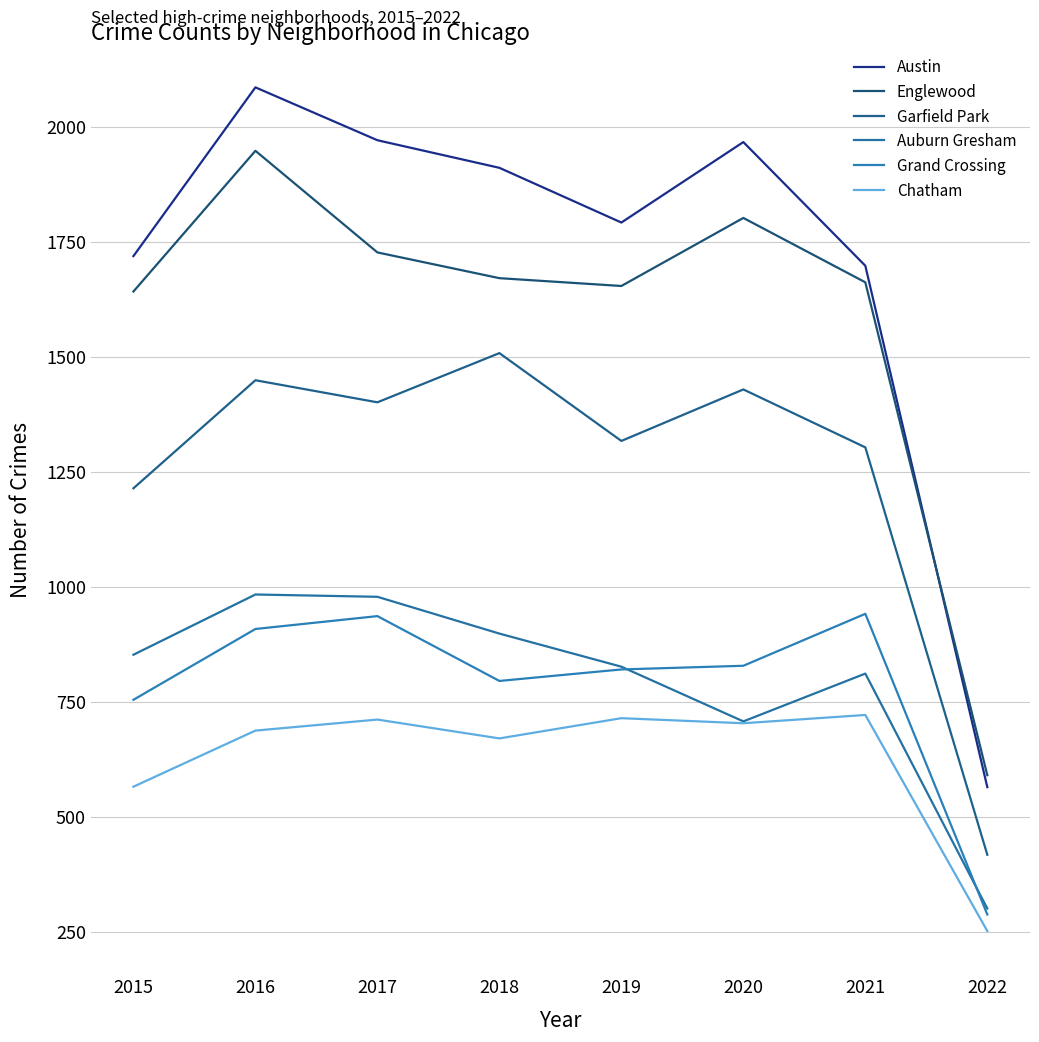

List the labels in order of Austin value, smallest first.

2022, 2021, 2015, 2019, 2018, 2020, 2017, 2016